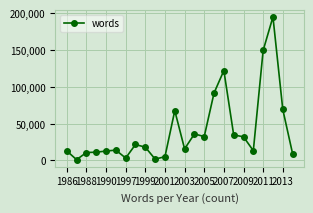

What is the difference between the second highest and second lowest values?

147448